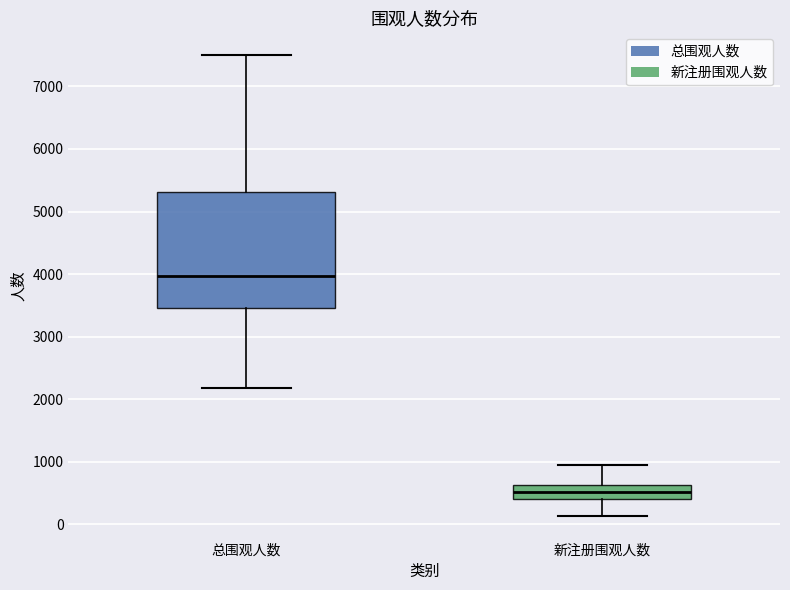

Reading left to right, transcribe this box plot: for each box, give where its median line is, the range the box spans, and where its two whiskers end, as read against the y-axis. The values are not printed on the chart, so give them approximately, as read against the axis.

总围观人数: median 4000, box 3500 to 5300, whiskers 2200 to 7500
新注册围观人数: median 500, box 400 to 600, whiskers 100 to 1000